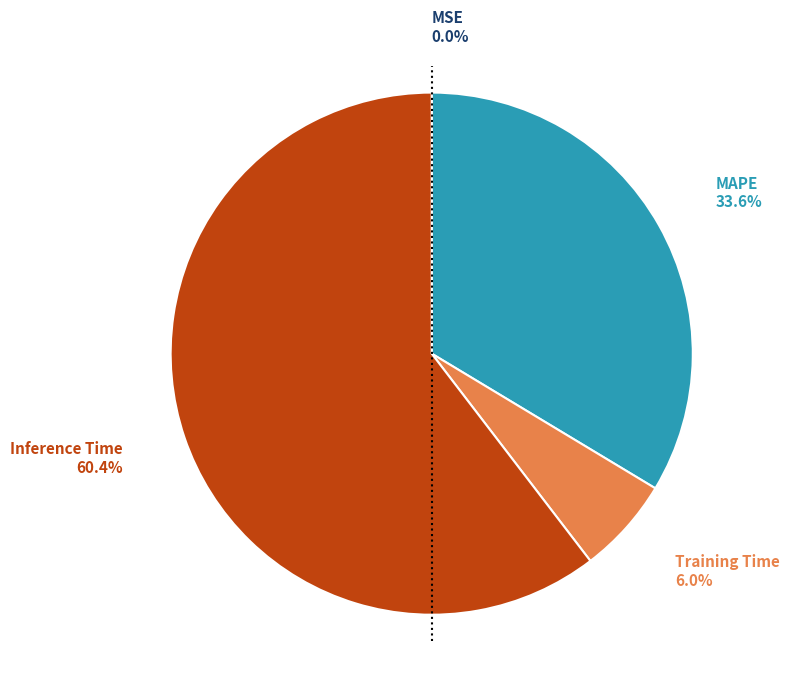

Is there a majority slice in this chart?

Yes